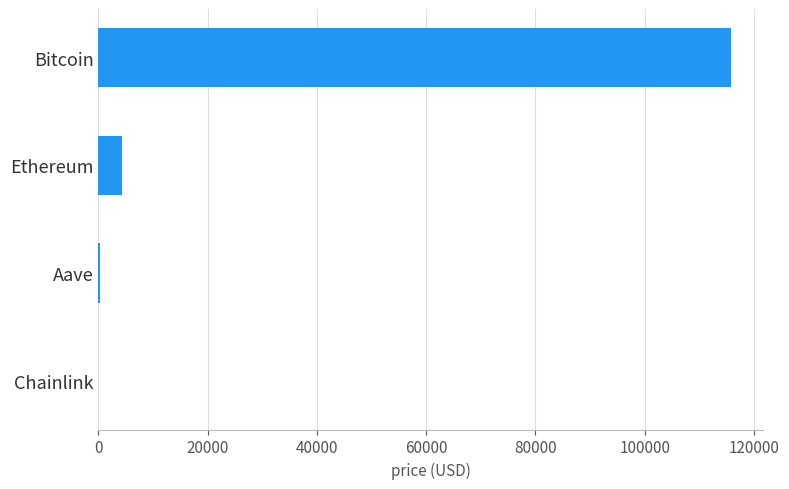

What is the ratio of the value at Bitcoin to the value at Ethereum?

27.1